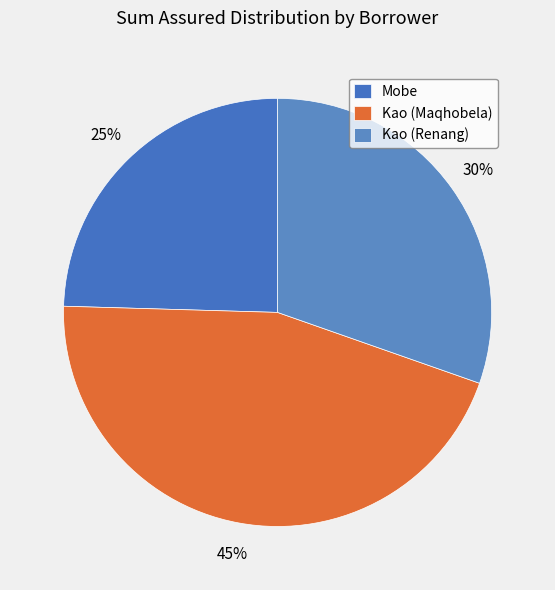

Is it true that Mobe is 11% of the pie?

False